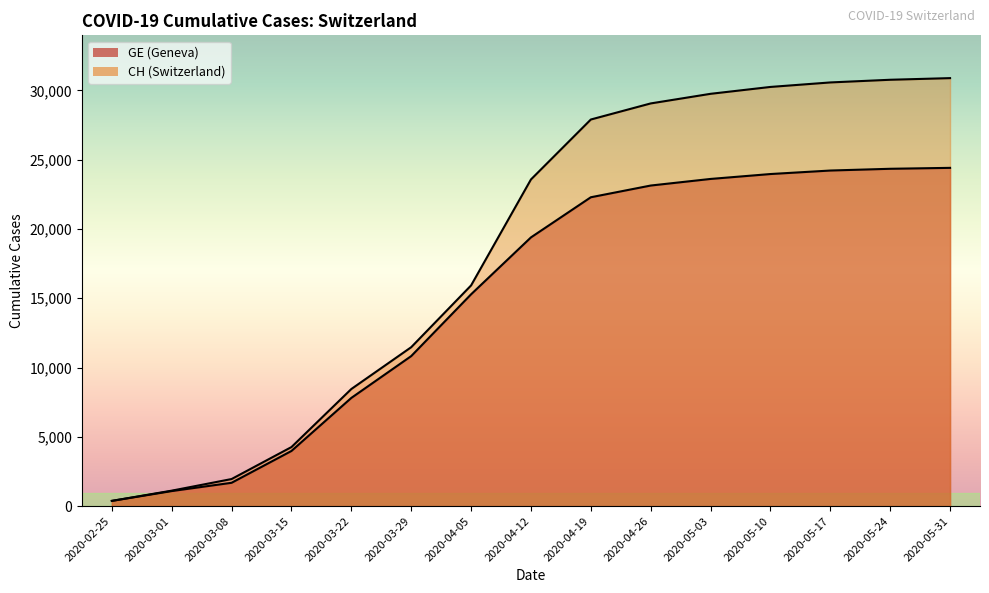

Which series has the largest total across all categories?

CH